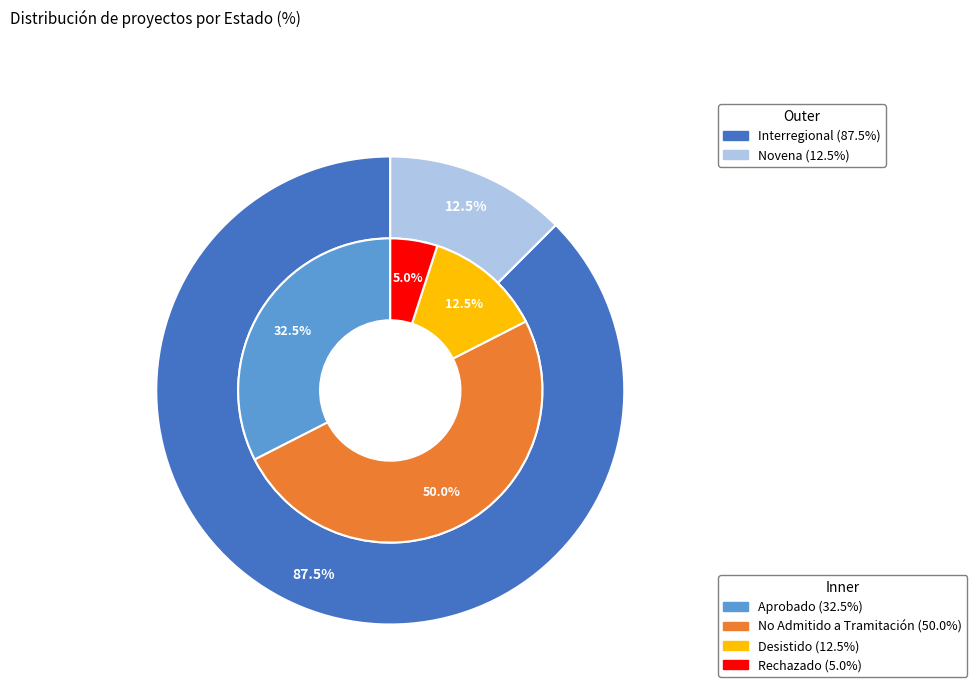

Do No Admitido a Tramitación and Aprobado together represent more than half of the pie?

Yes